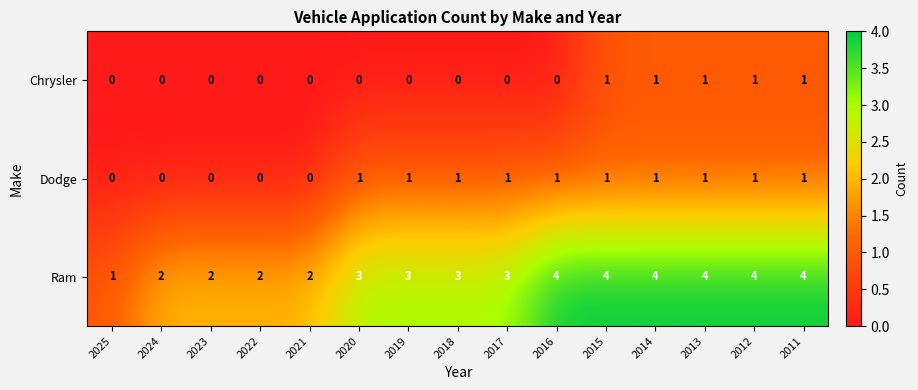

What is the difference between the highest and lowest values at 2023?

2